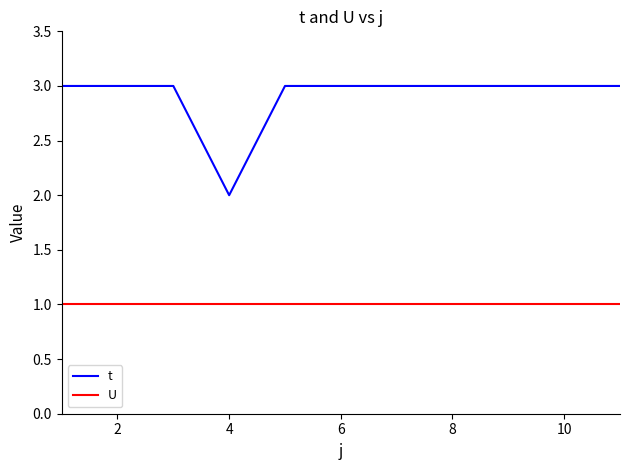

Reading left to right, extract all data points from this chart.

t: 3	3	3	2	3	3	3	3	3	3	3
U: 1	1	1	1	1	1	1	1	1	1	1